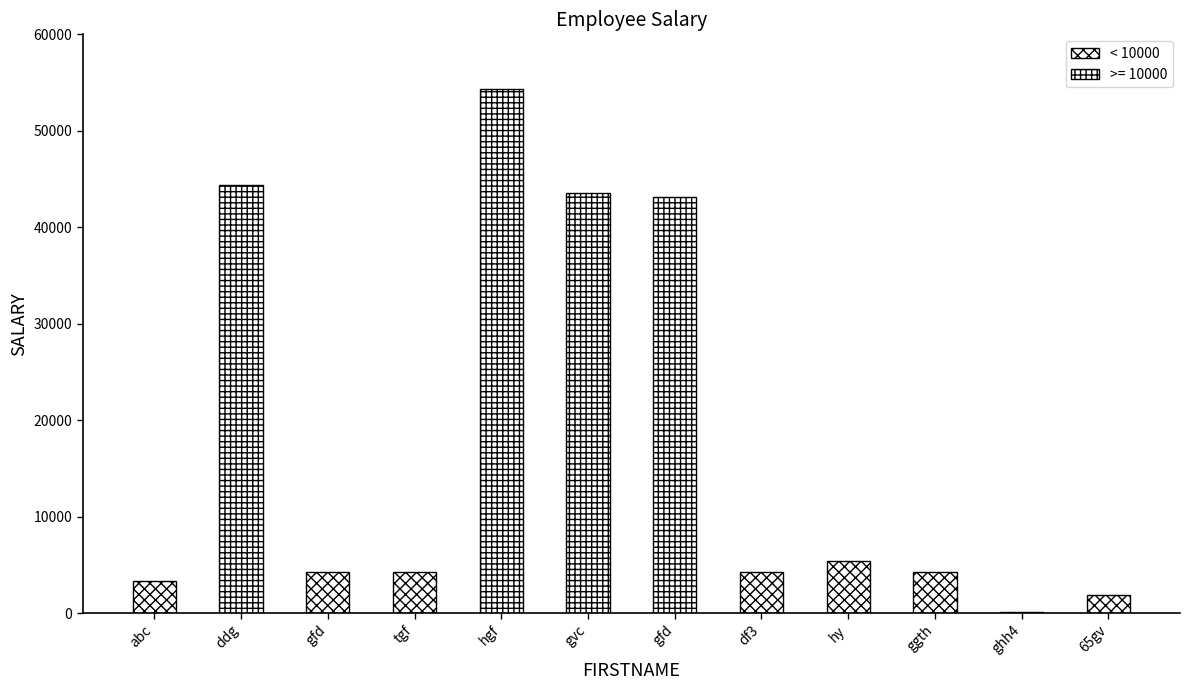

List the labels in order of value, smallest first.

ghh4, 65gv, abc, ggth, tgf, gfd, df3, hy, gfd, gvc, ddg, hgf